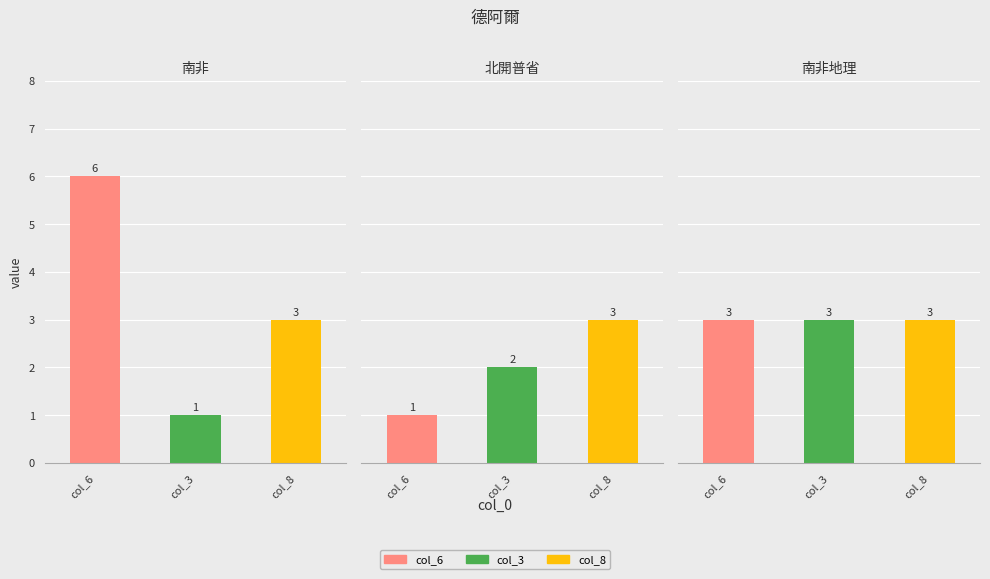

Count the col_3 values in the range 1 to 3.

3